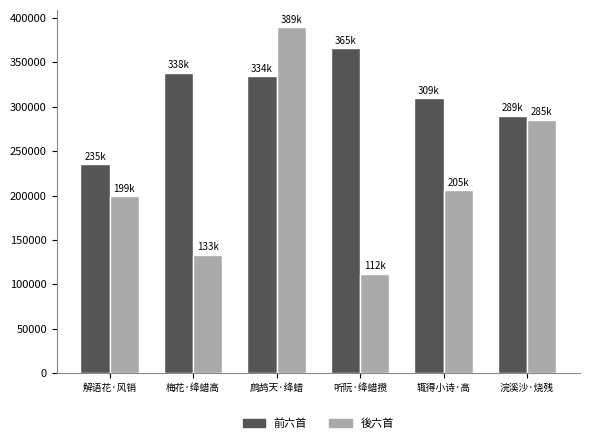

What is the minimum value shown in the chart?

112086